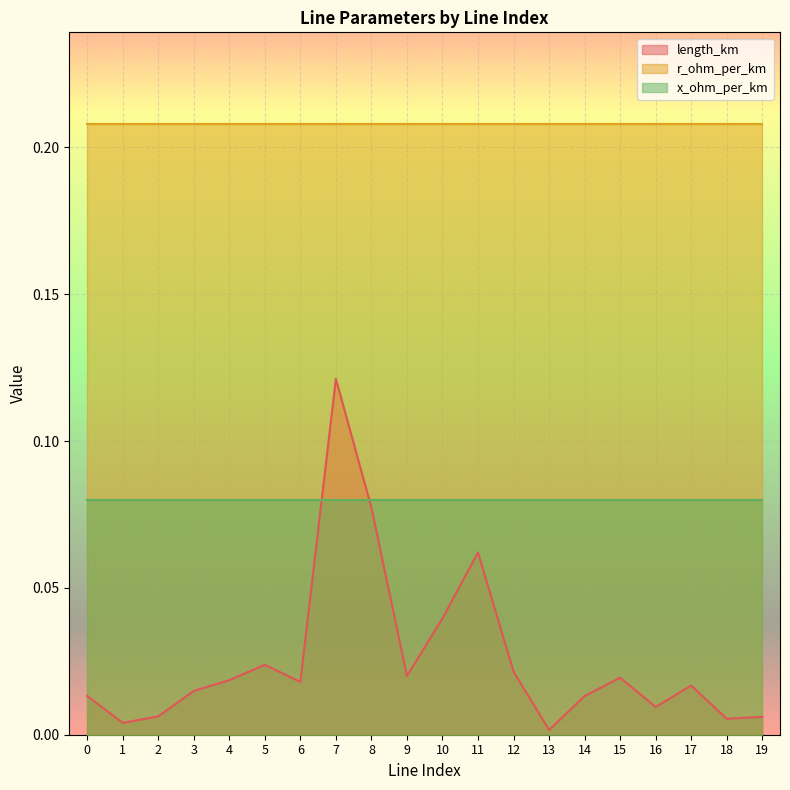

How many intersections are there between length_km and x_ohm_per_km?

2